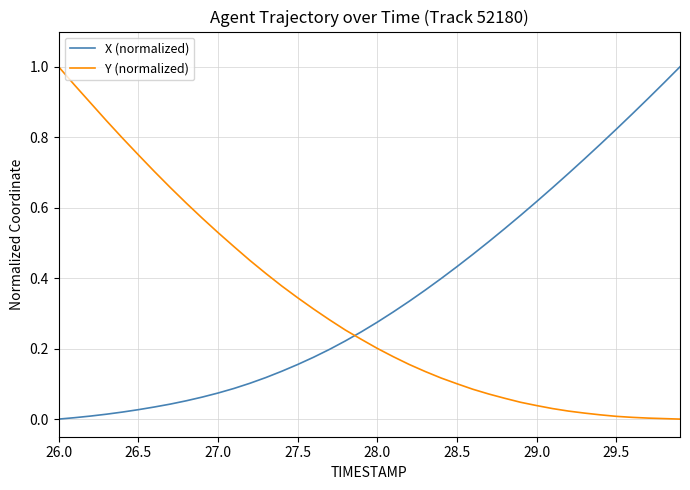

True or false: Y (normalized) and X (normalized) intersect in this chart.

True